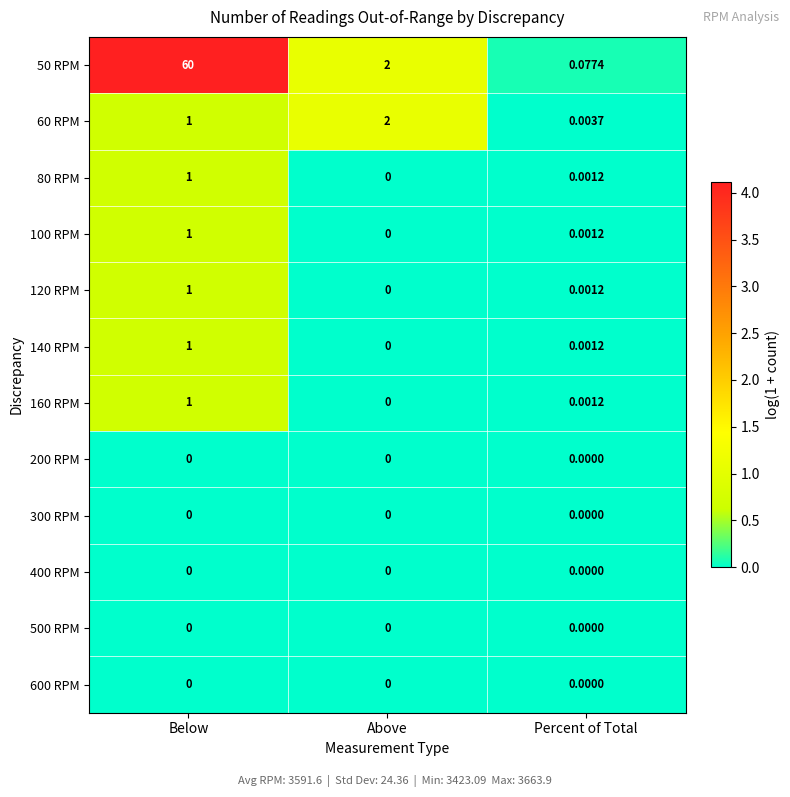

How many series are shown in this chart?

12